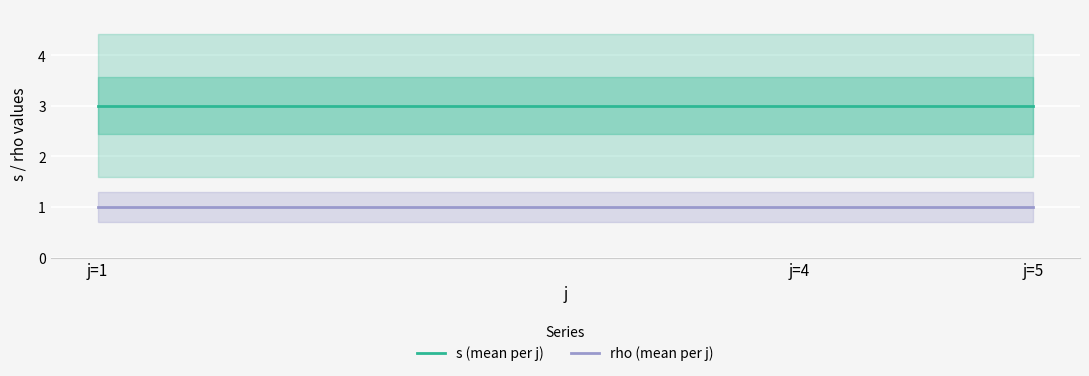

How many lines are shown in the chart?

2